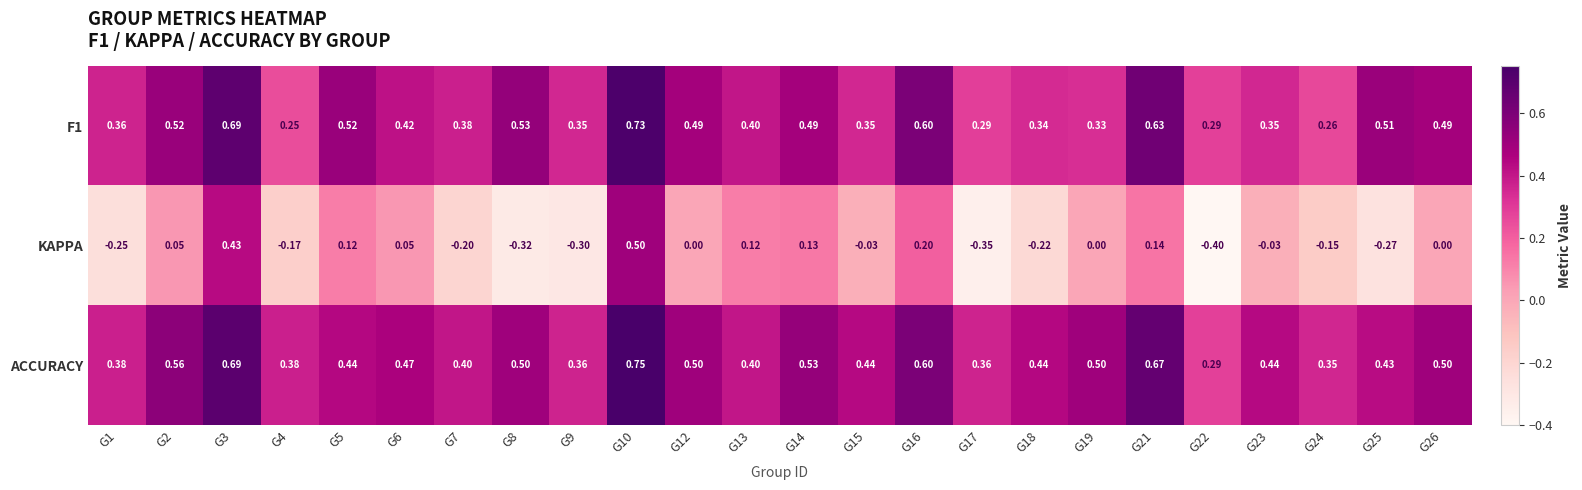

At how many categories does at least one series exceed 0?

24